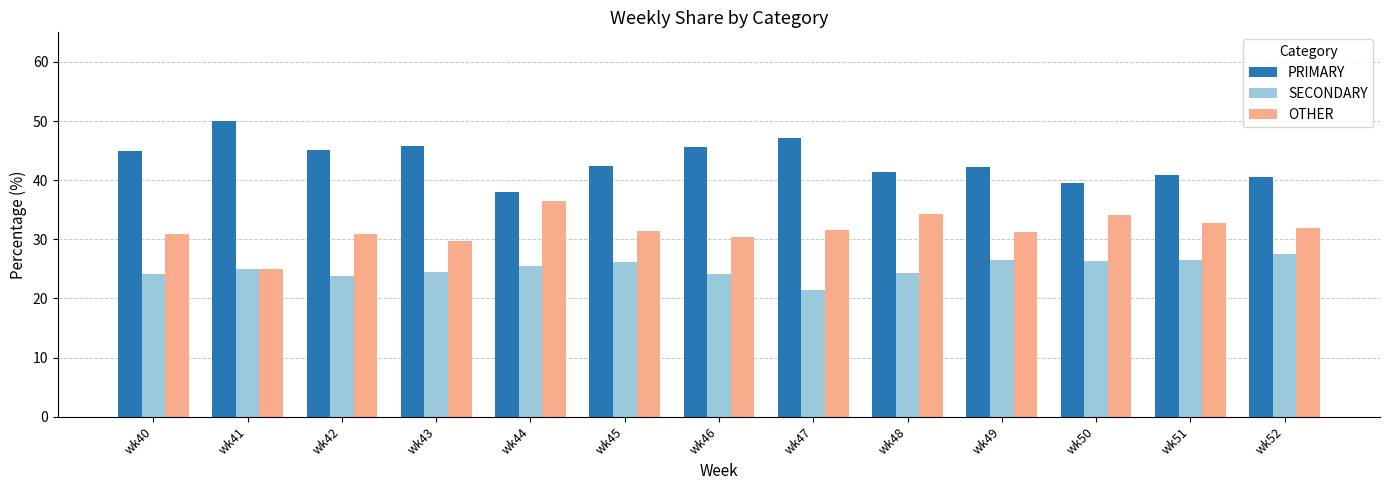

What is the difference between the maximum and minimum values in the OTHER series?

11.4